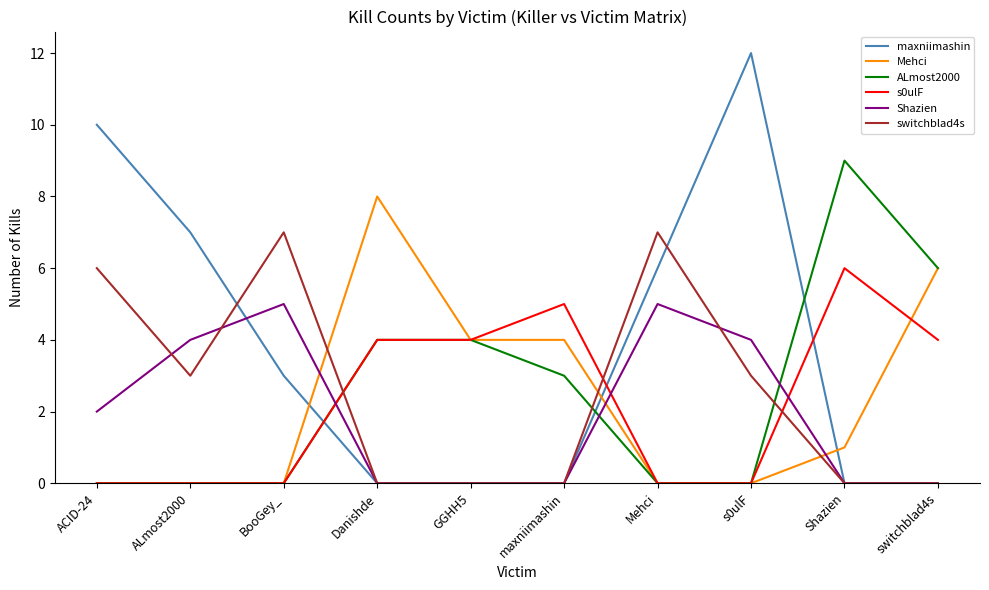

Rank the series by their maximum value, from lowest to highest.

Shazien, s0ulF, switchblad4s, Mehci, ALmost2000, maxniimashin